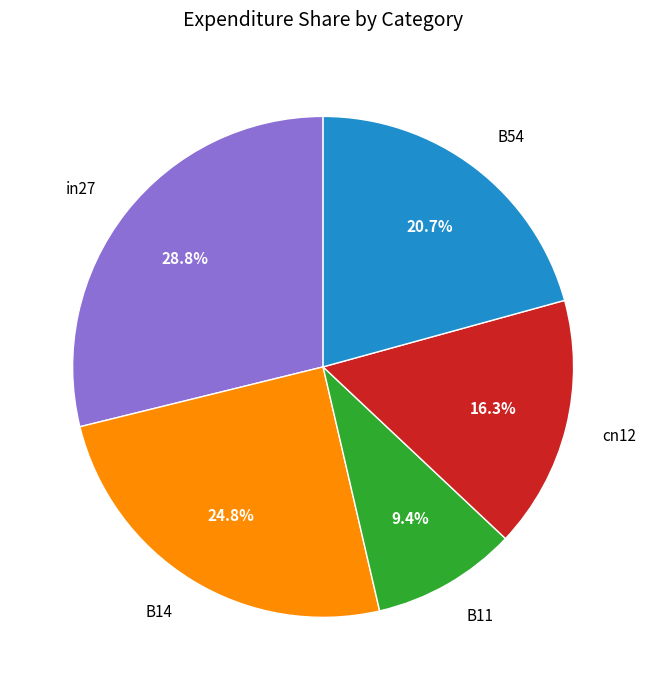

Between in27 and B14, which is larger?

in27